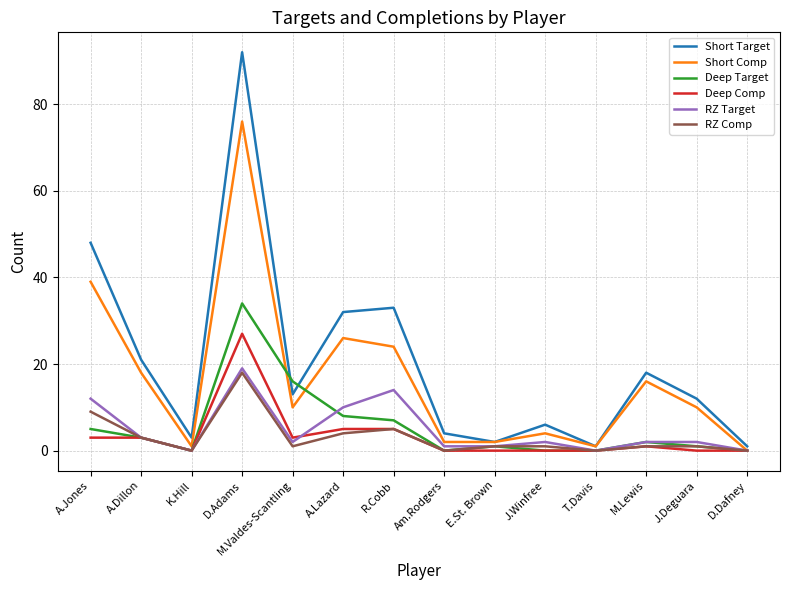

Reading left to right, list all the values displayed in this chart.

Short Target: 48	21	3	92	13	32	33	4	2	6	1	18	12	1
Short Comp: 39	18	1	76	10	26	24	2	2	4	1	16	10	0
Deep Target: 5	3	0	34	16	8	7	0	1	0	0	2	1	0
Deep Comp: 3	3	0	27	3	5	5	0	0	0	0	1	0	0
RZ Target: 12	3	0	19	2	10	14	1	1	2	0	2	2	0
RZ Comp: 9	3	0	18	1	4	5	0	1	1	0	1	1	0